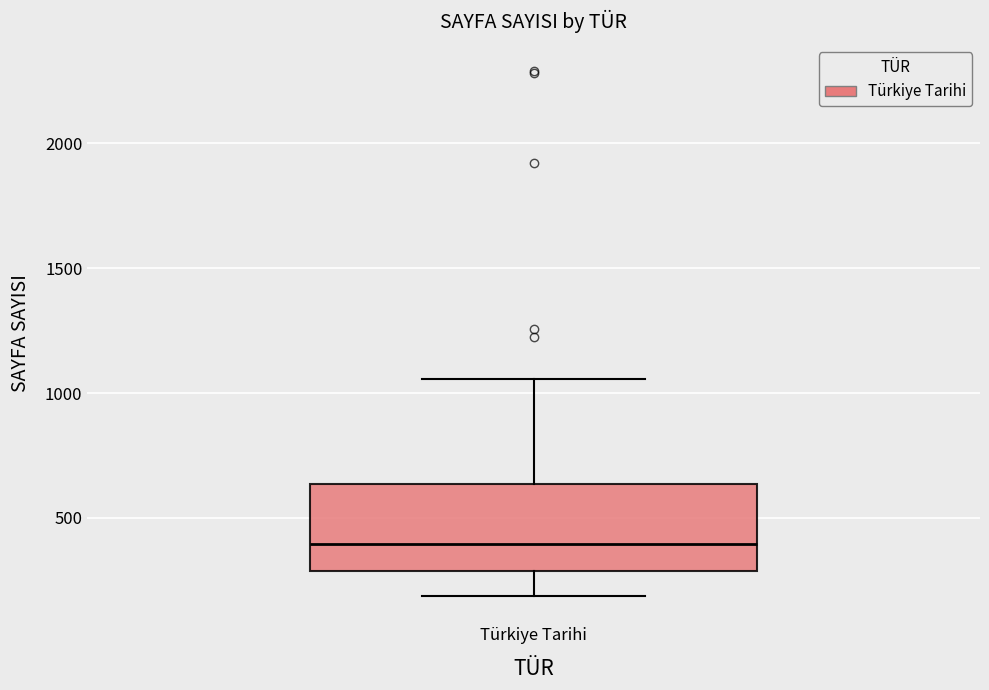

Transcribe this box plot: give where the median line is, the range the box spans, and where the two whiskers end, as read against the y-axis. The values are not printed on the chart, so give them approximately, as read against the axis.

median 400, box 300 to 650, whiskers 200 to 1050